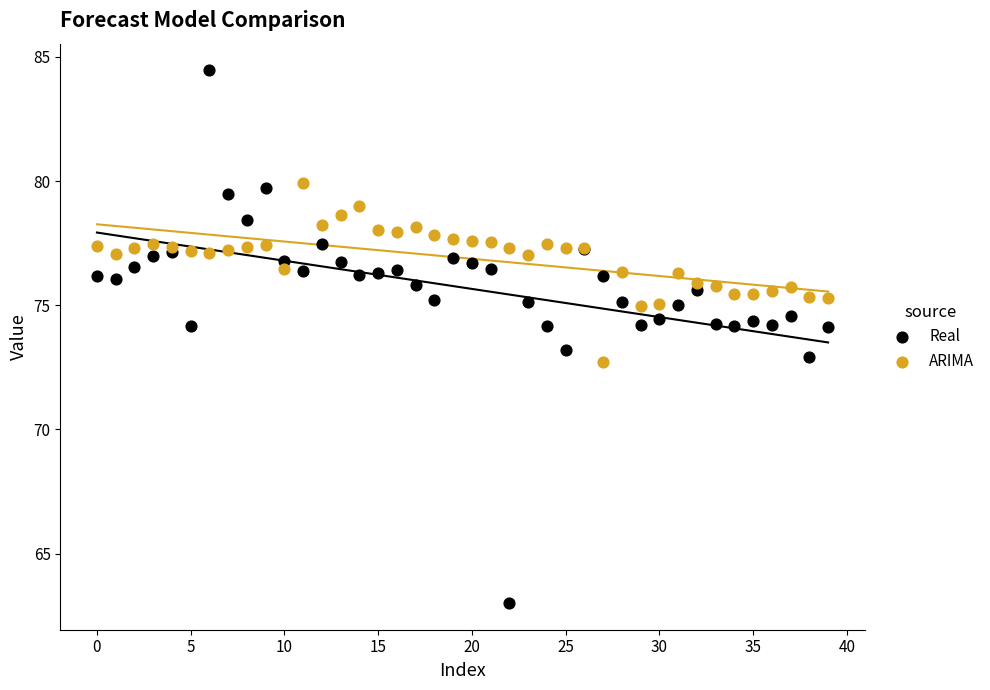

Which series reaches the minimum Y coordinate?

Real